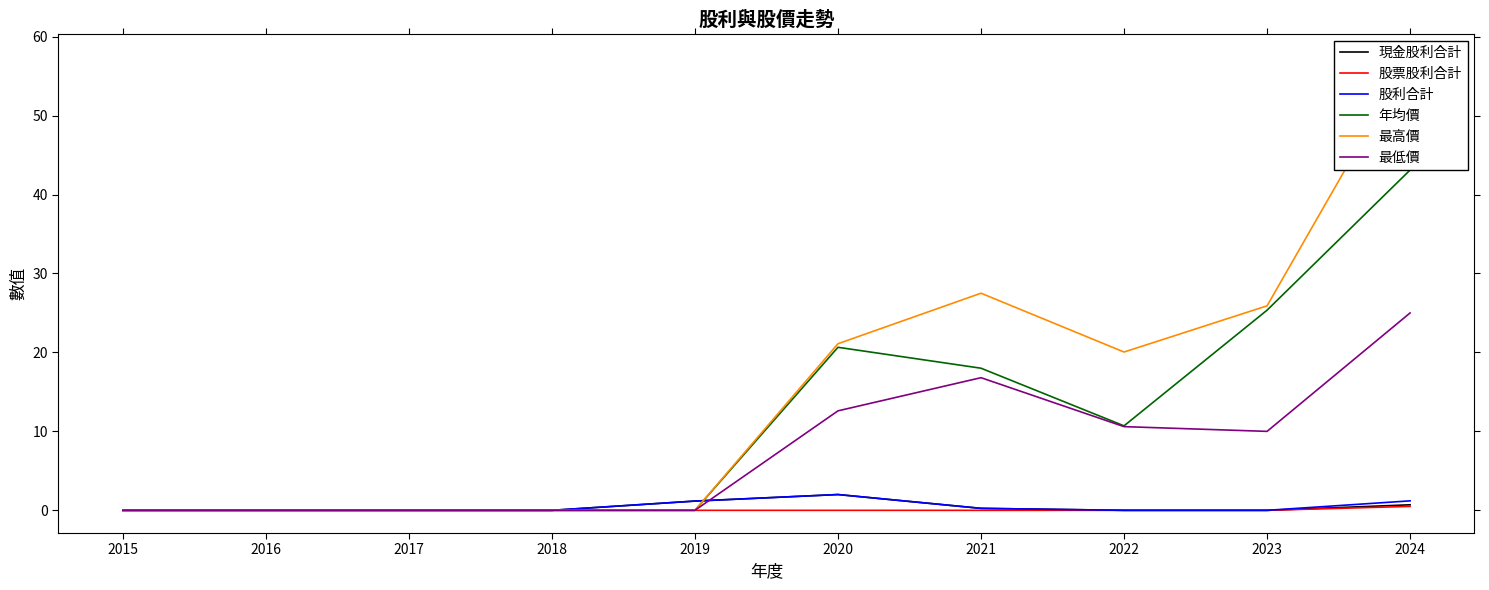

What is the difference between the 股利合計 values at 2019 and 2020?

0.8